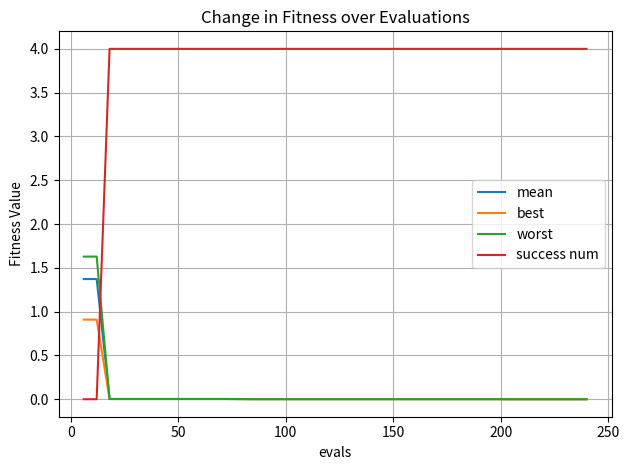

Which series has the largest range (max minus min)?

success num